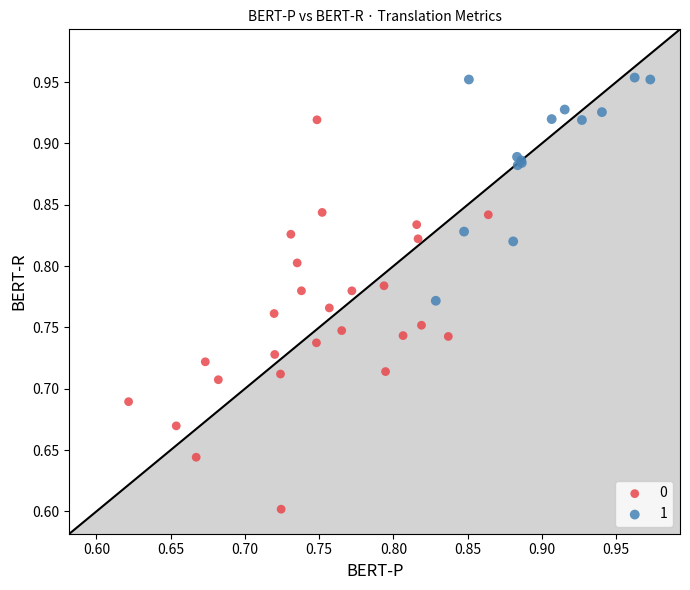

What are all the series names shown in the legend?

0, 1